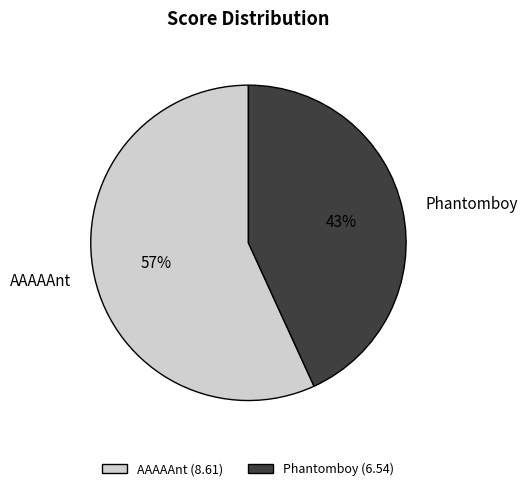

The AAAAAnt slice represents 57% of the pie. True or false?

True